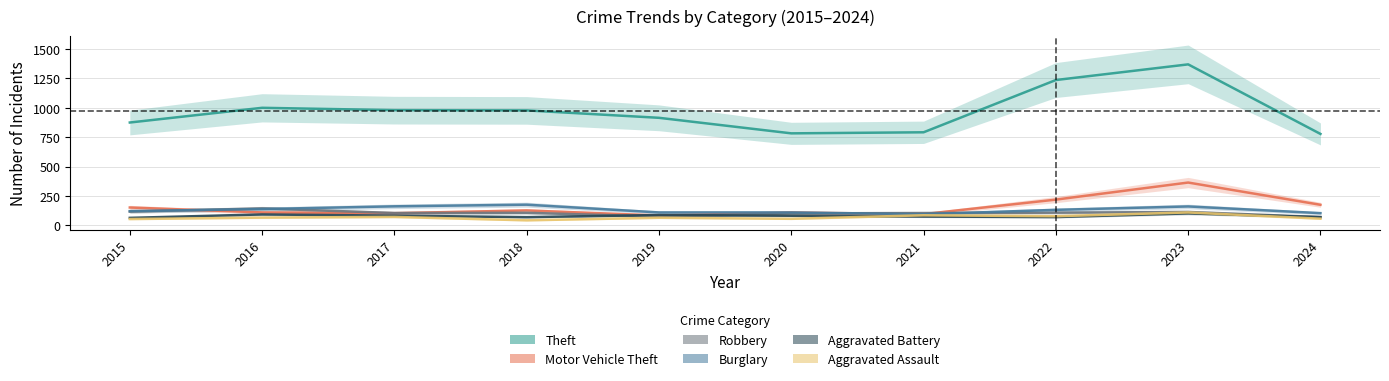

The Aggravated Assault series shows 78 at 2022. True or false?

True